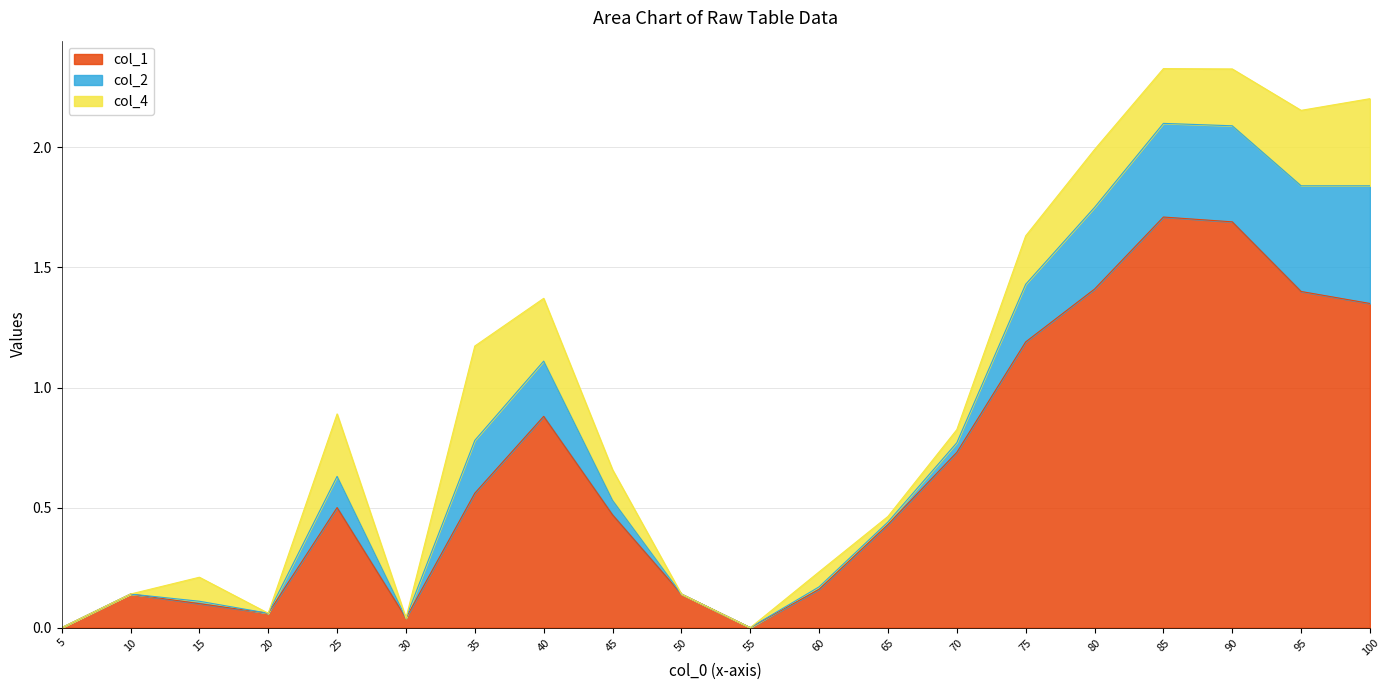

At 35, list the series in order from largest to smallest.

col_1, col_4, col_2